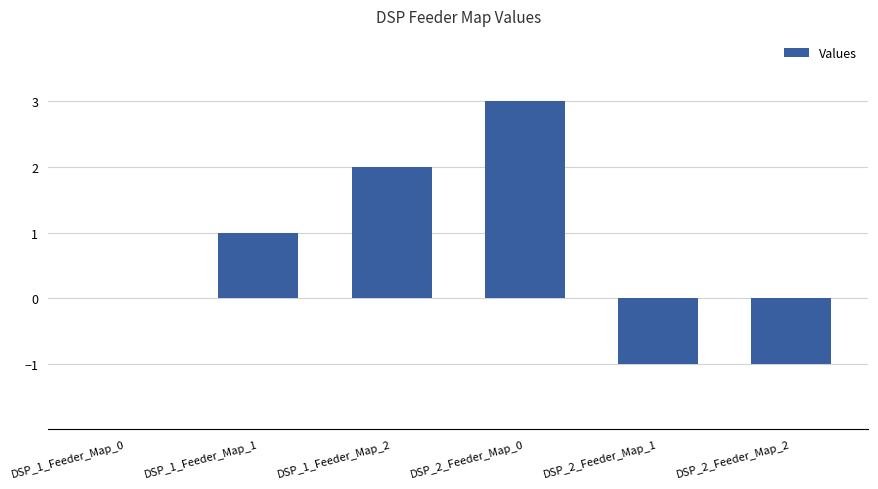

How many categories are shown in the chart?

6